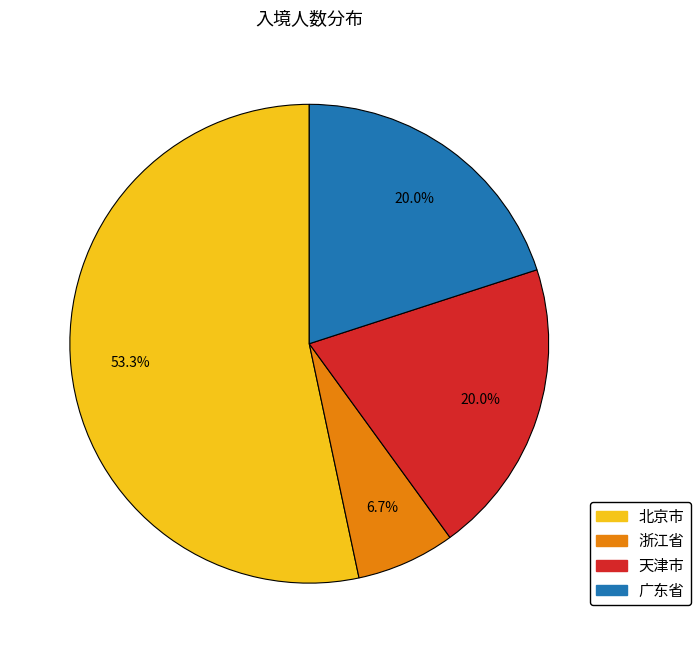

What portion of the pie excludes 天津市?

80.0%